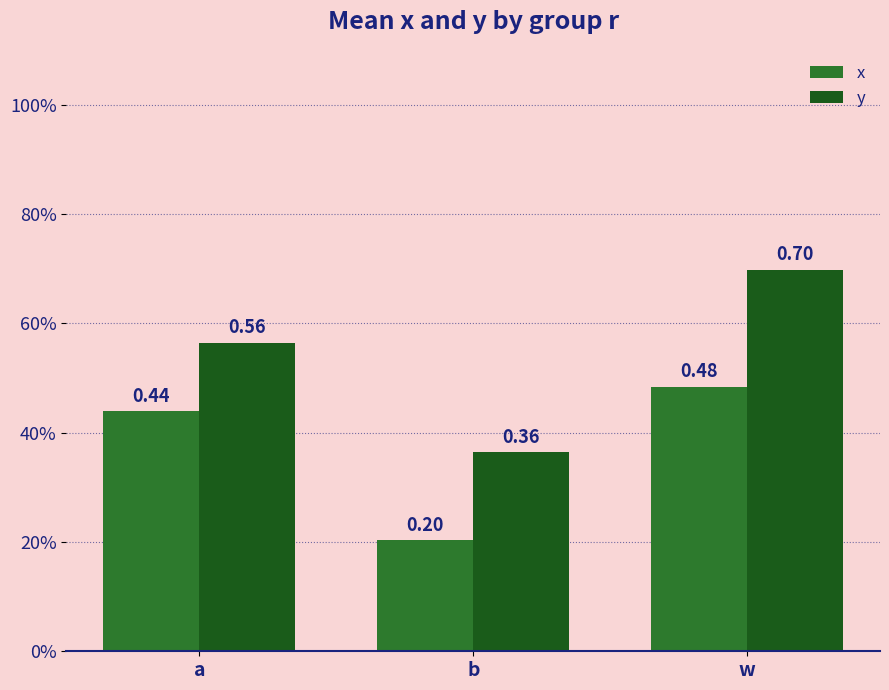

What is the lowest value of the x series?

0.2